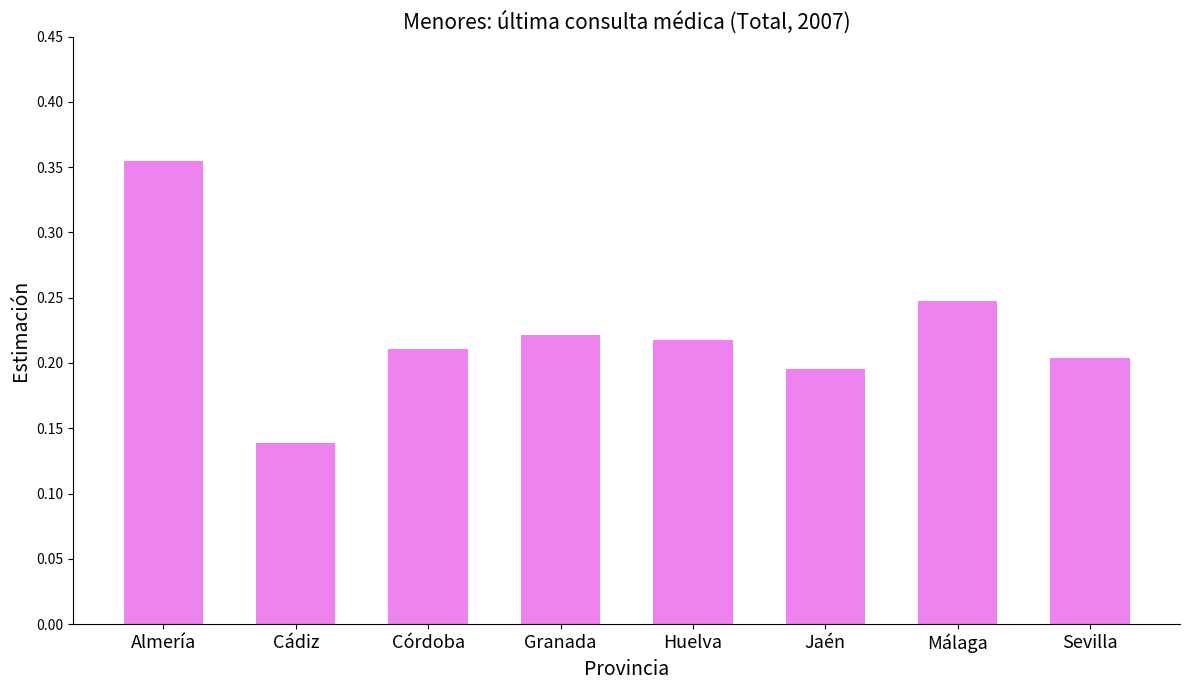

The chart shows a value of 0.2 at Córdoba. True or false?

True